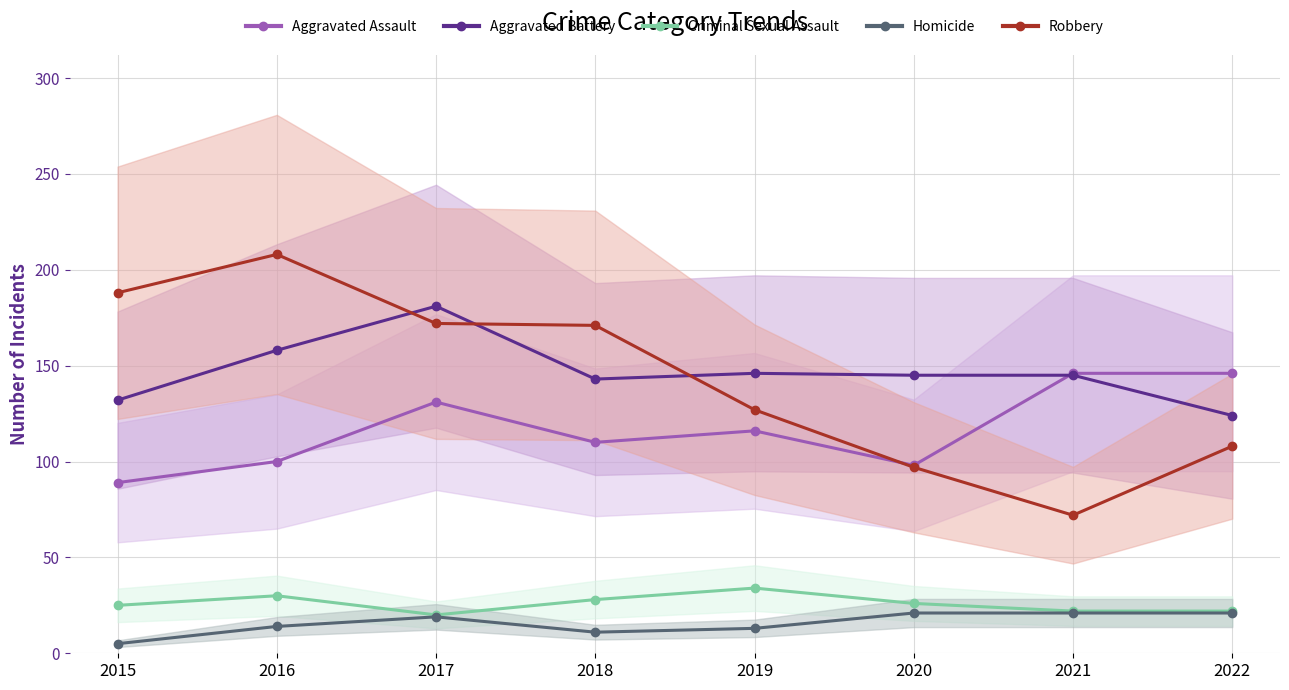

Reading left to right, list all the values displayed in this chart.

Aggravated Assault: 89	100	131	110	116	98	146	146
Aggravated Battery: 132	158	181	143	146	145	145	124
Criminal Sexual Assault: 25	30	20	28	34	26	22	22
Homicide: 5	14	19	11	13	21	21	21
Robbery: 188	208	172	171	127	97	72	108